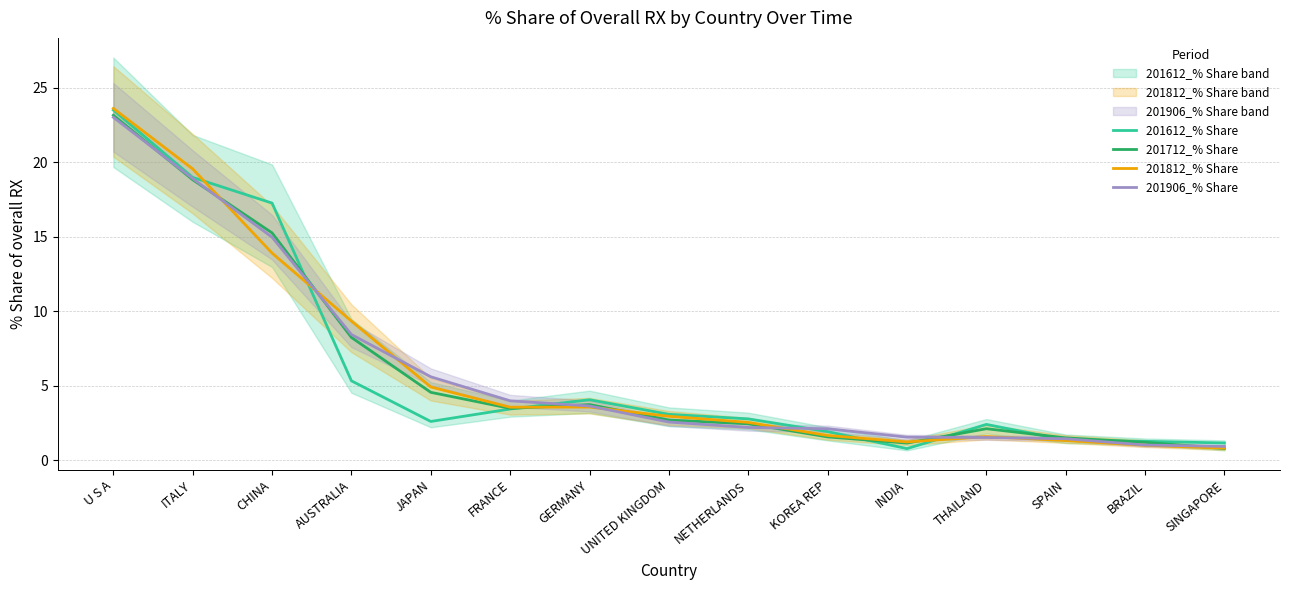

Where do 201612_% Share and 201712_% Share first cross each other?

CHINA and AUSTRALIA